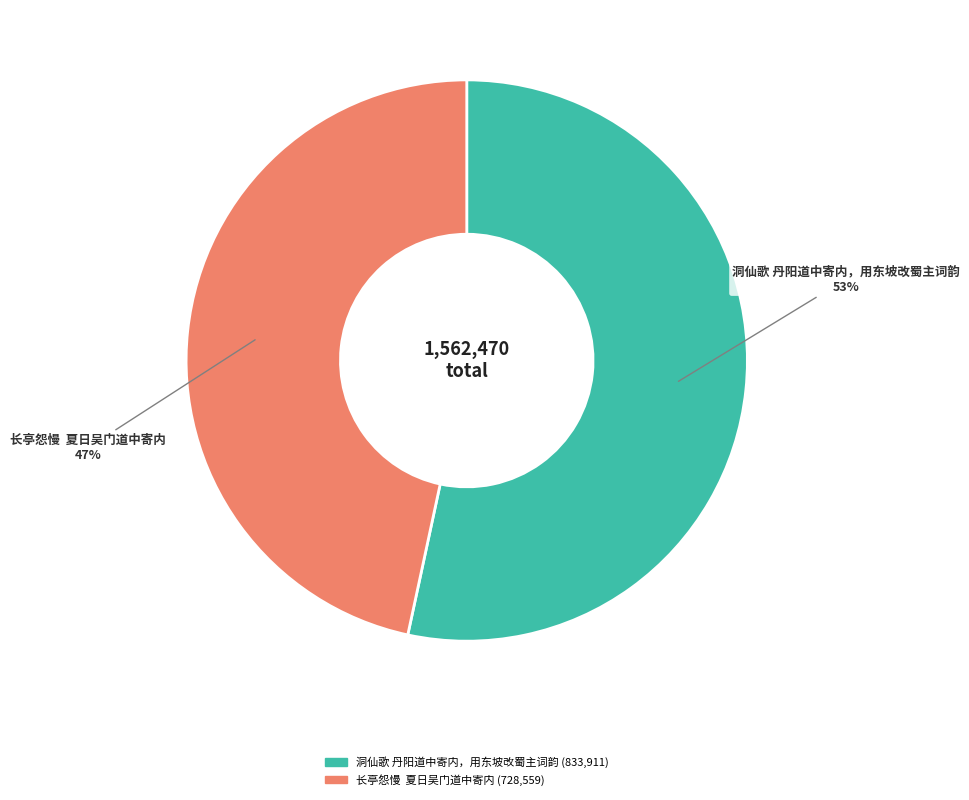

Is the sum of 长亭怨慢 夏日吴门道中寄内 and 洞仙歌 丹阳道中寄内，用东坡改蜀主词韵 greater than half?

Yes